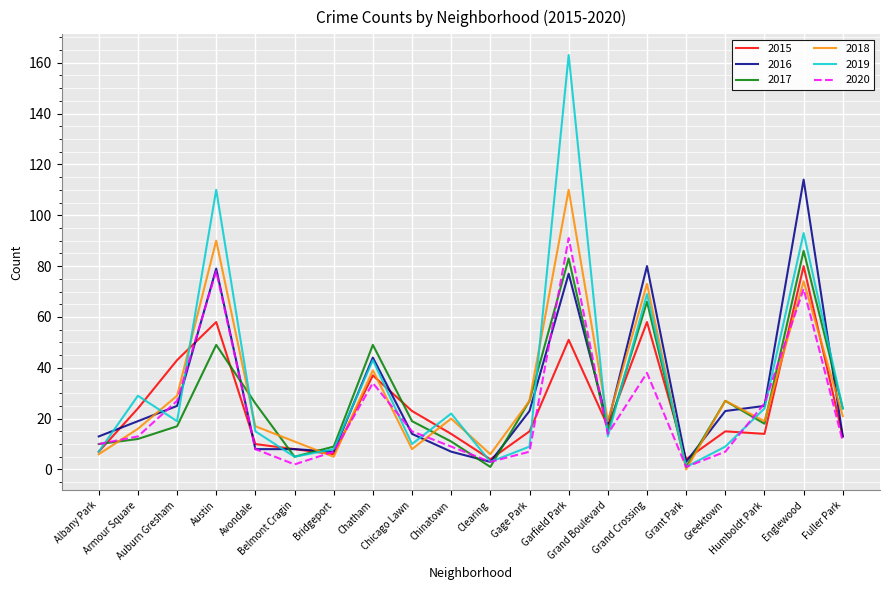

What is the maximum value shown in the chart?

163